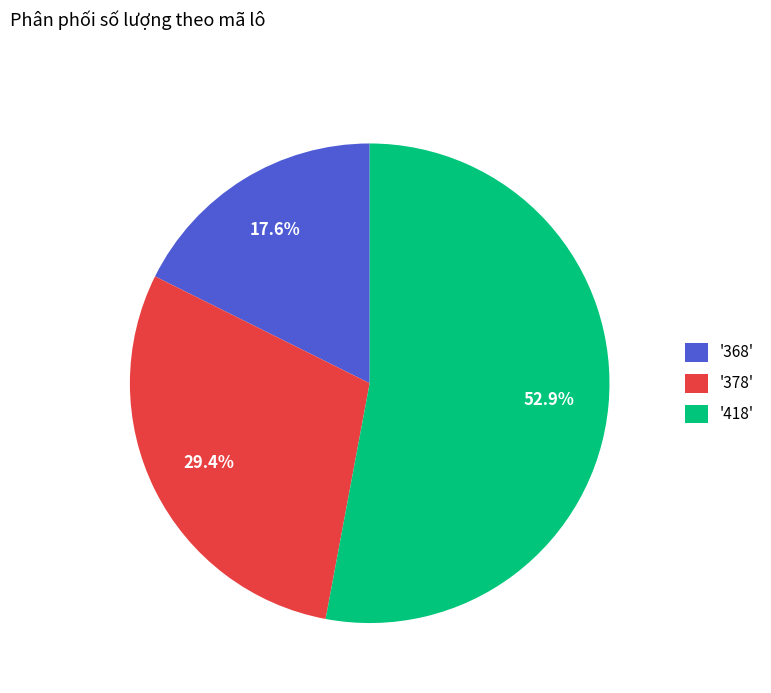

What is the smallest slice in the pie chart?

'368'